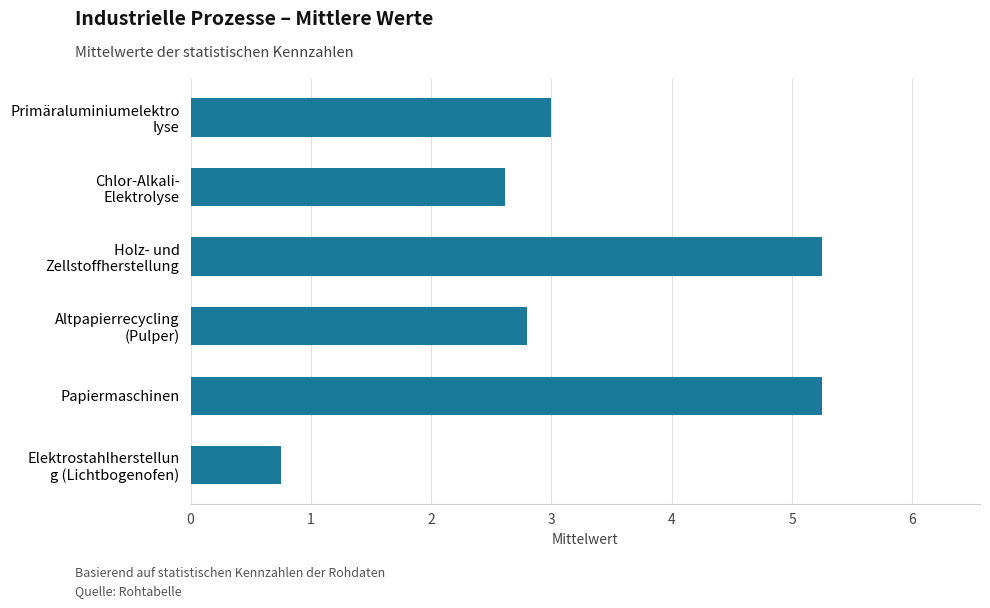

How many data points are less than 3?

3